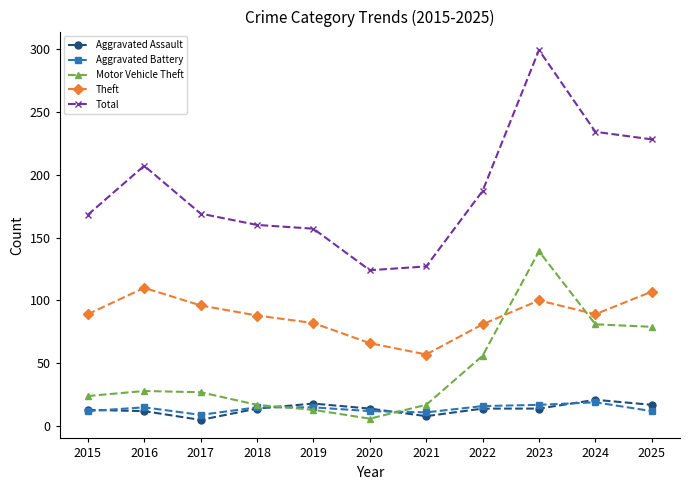

The Total series shows 76 at 2020. True or false?

False